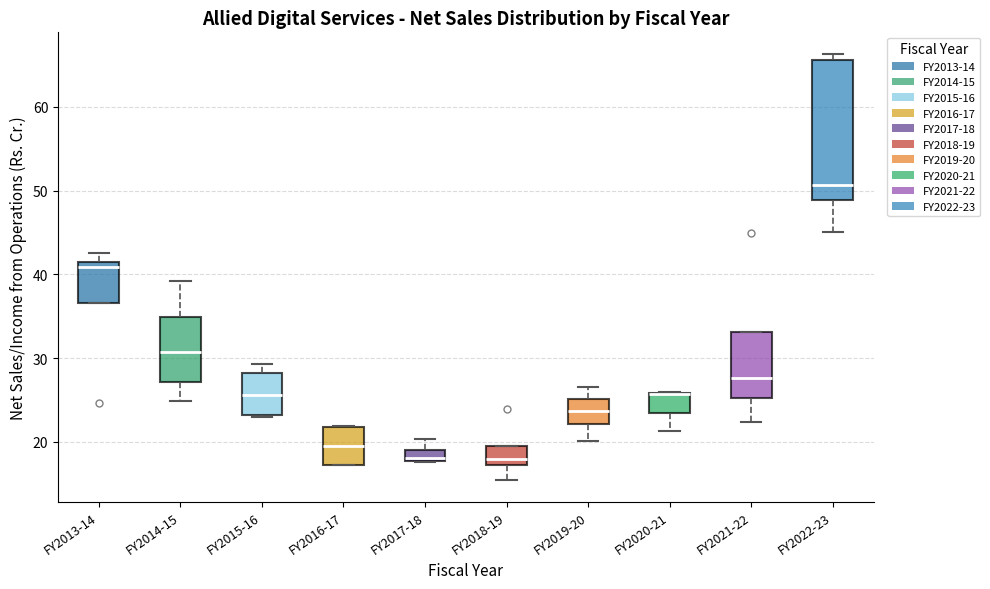

Which box is the tallest, from its lower edge to its upper edge?

FY2022-23